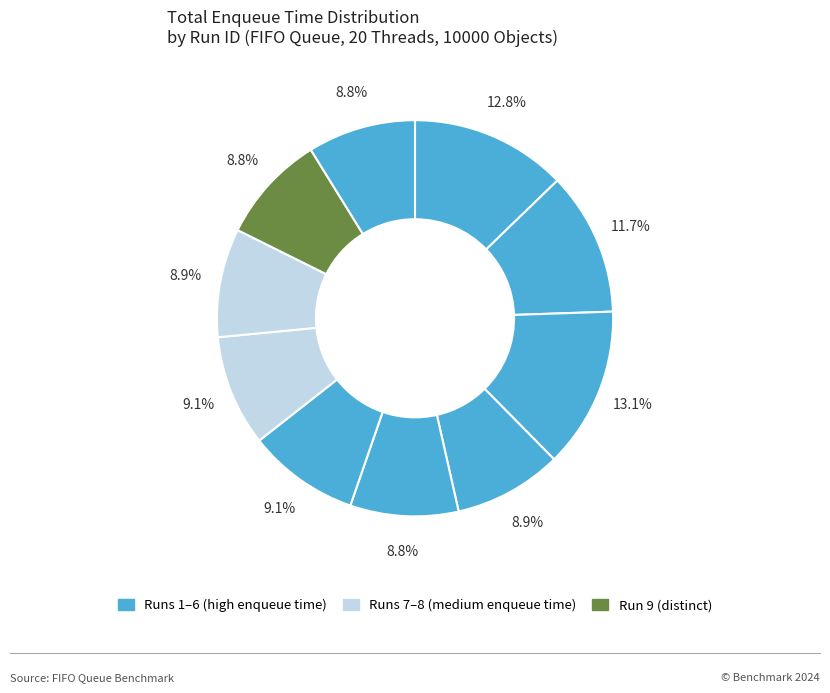

How many segments does this pie chart have?

10